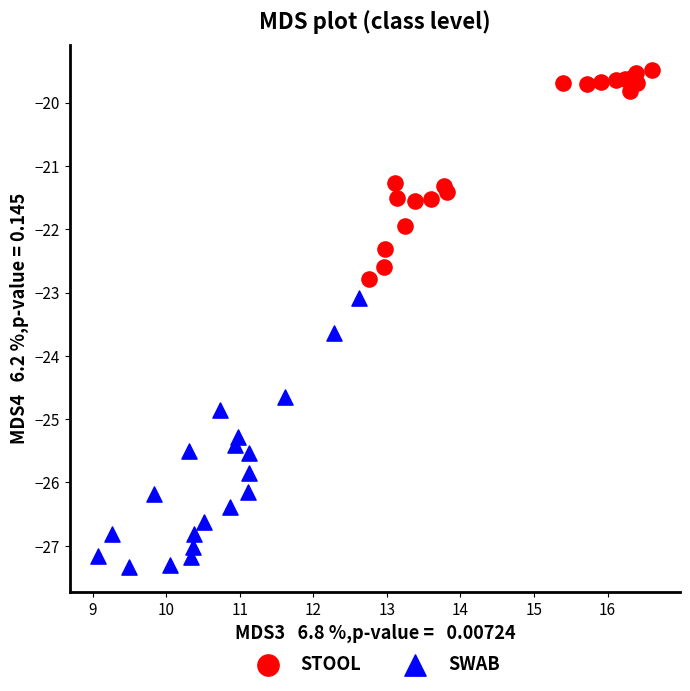

Which series contains the lowest Y value?

SWAB